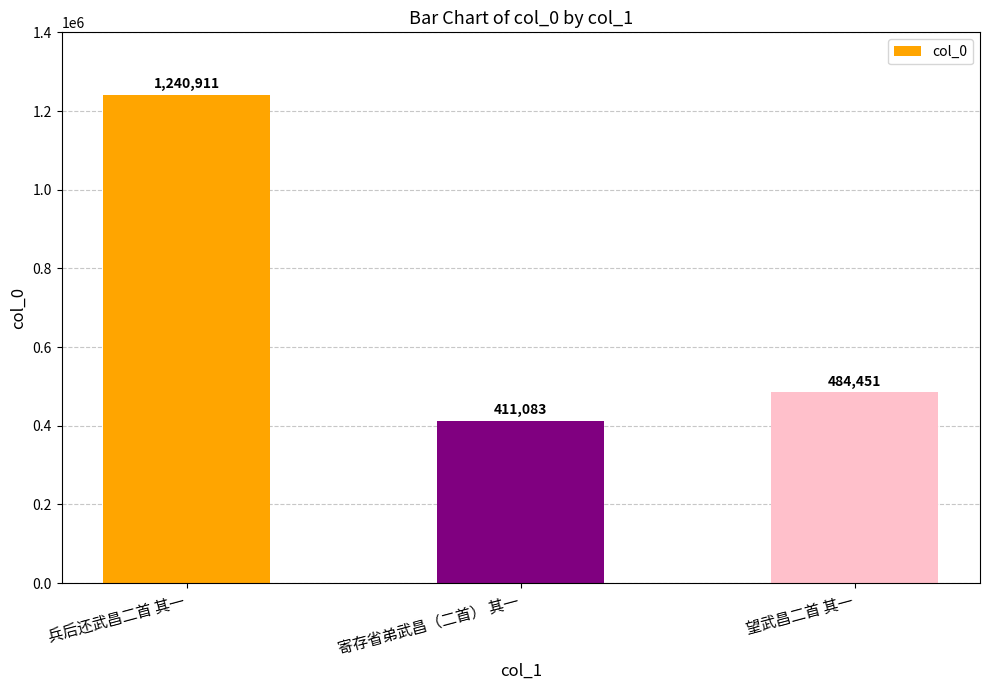

What is the greatest value displayed?

1240911